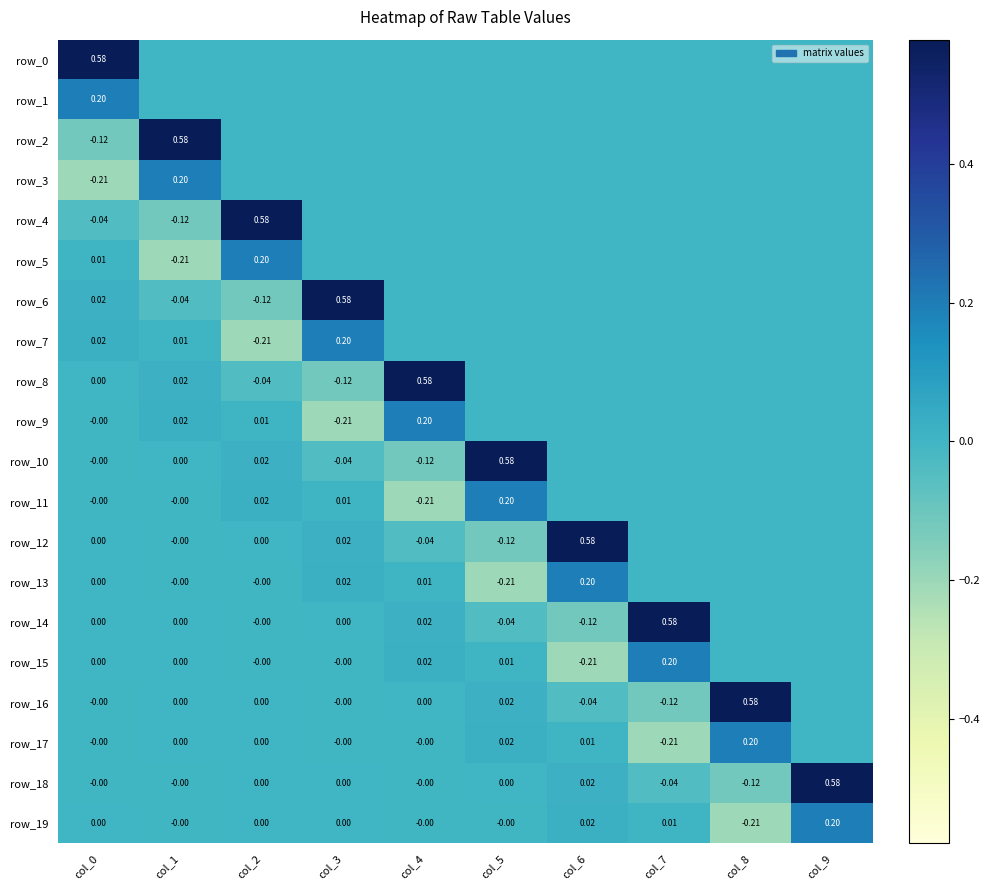

The value of row_16 at col_7 is -0.1. True or false?

True